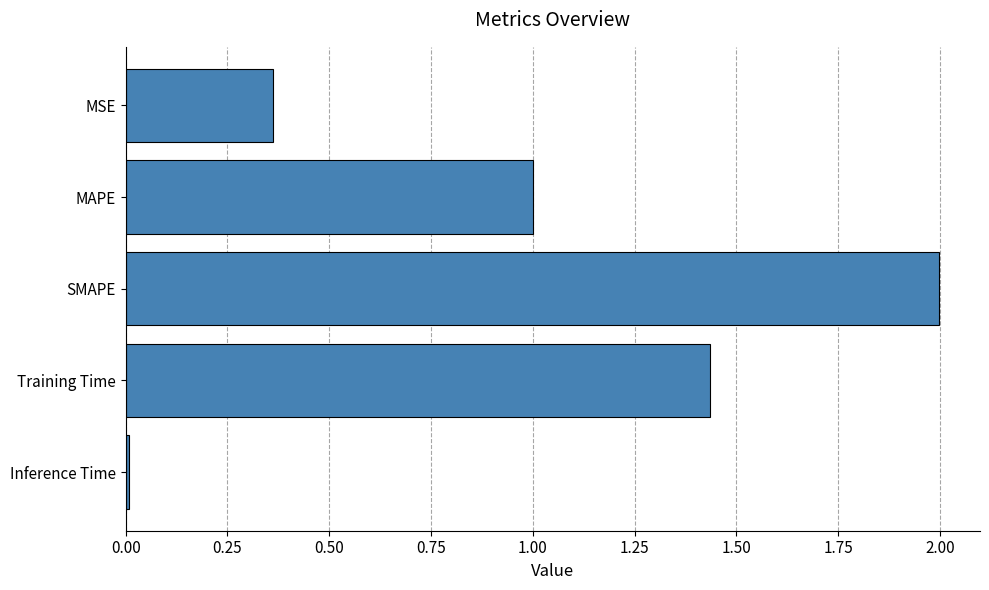

The value at SMAPE is 1.2. True or false?

False